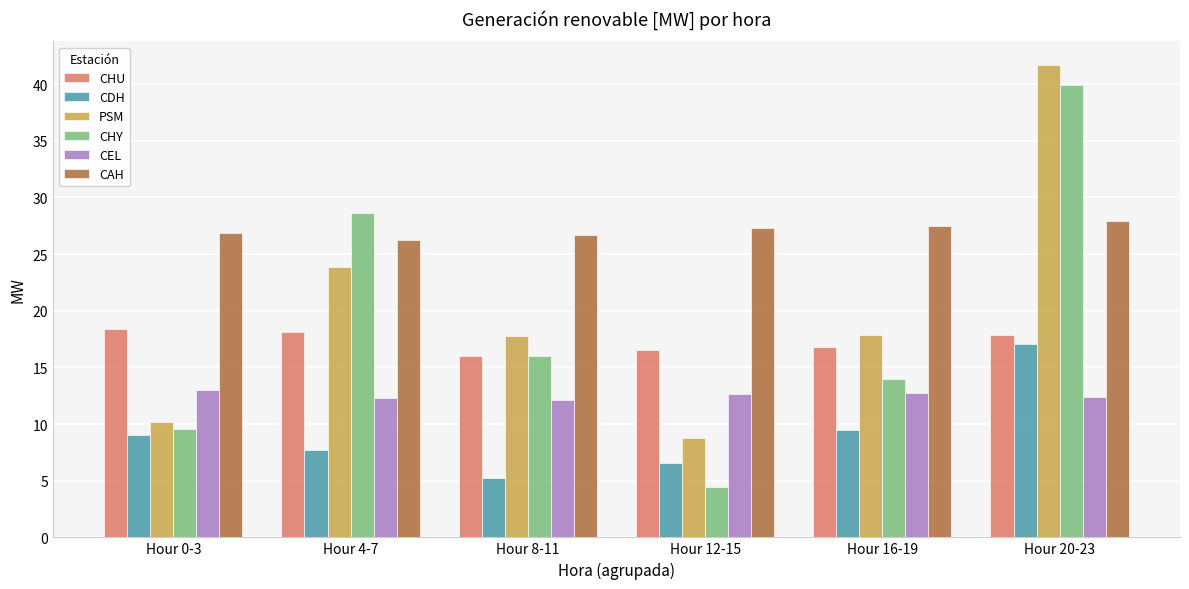

Which series has the widest spread of values?

CHY